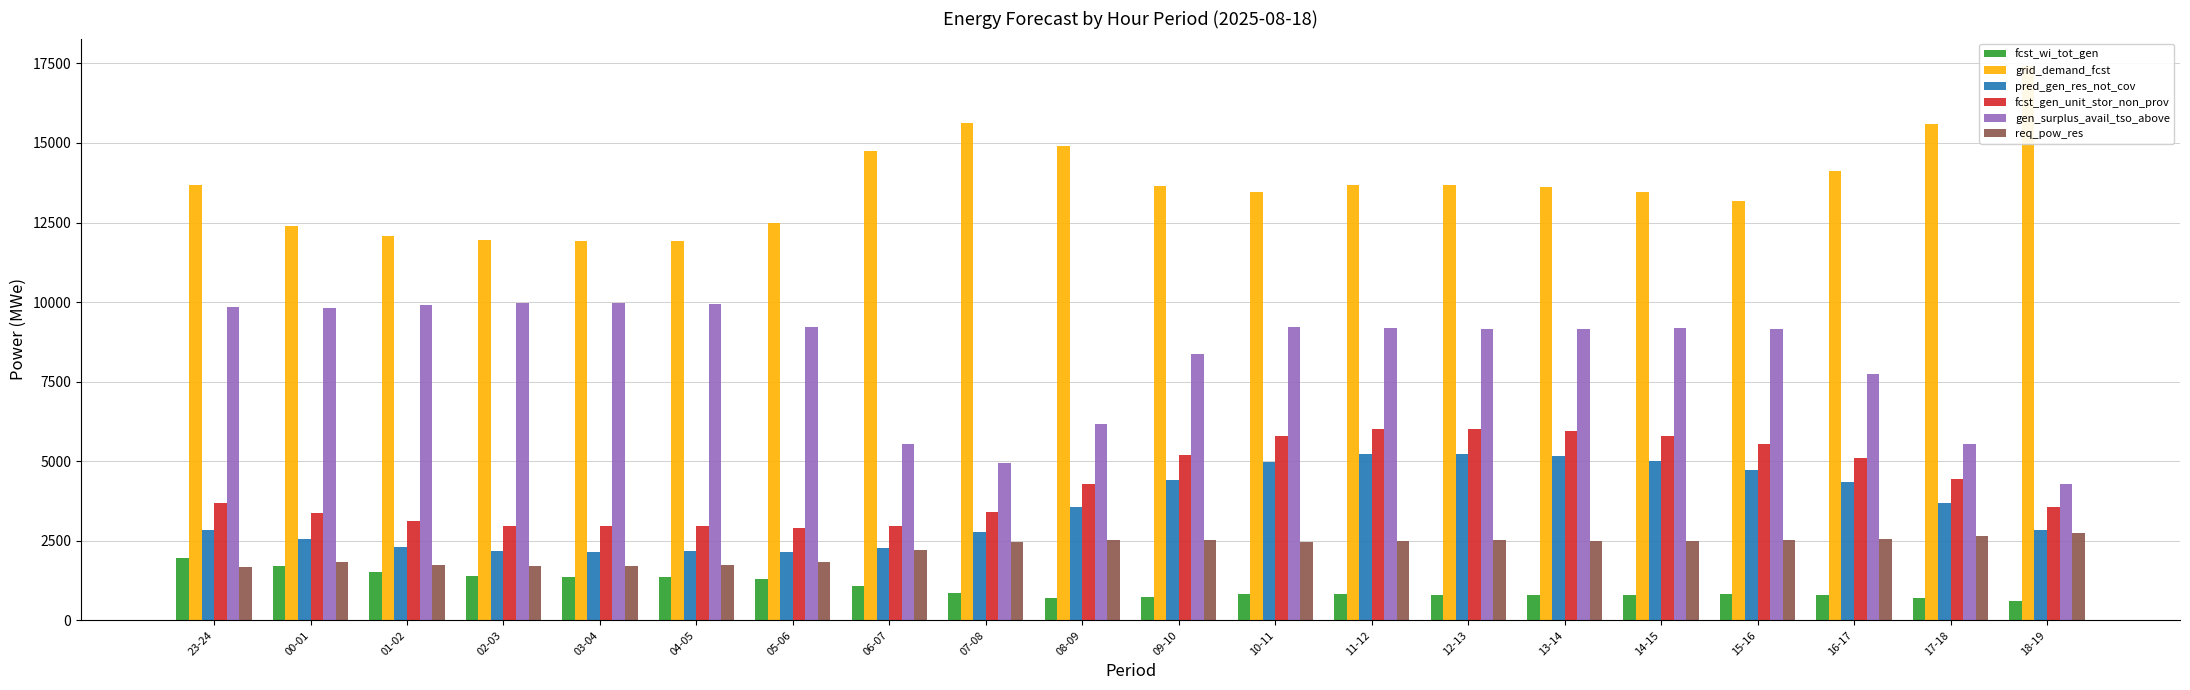

How many data points in req_pow_res are less than 2496?

10